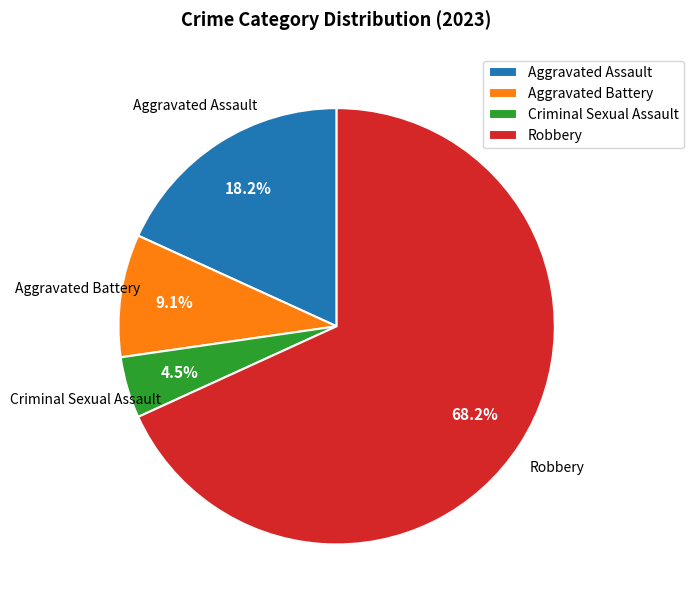

What is the total percentage of Aggravated Assault and Aggravated Battery?

27.3%